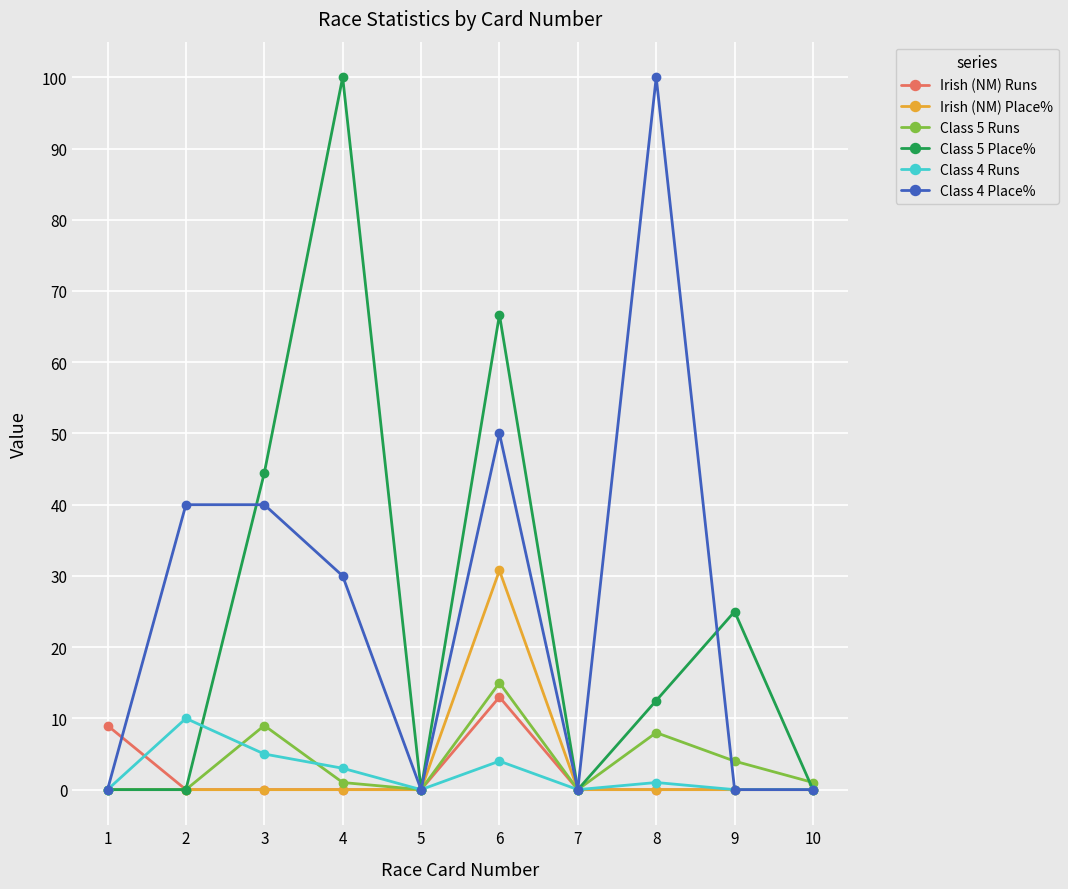

What is the value of the Irish (NM) Runs point at the 1st from the left?

9.0